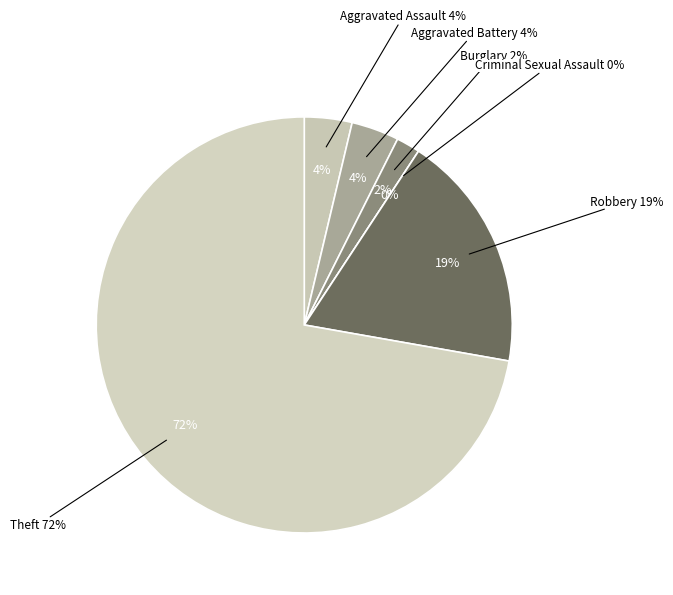

Which slice is the smallest?

Criminal Sexual Assault